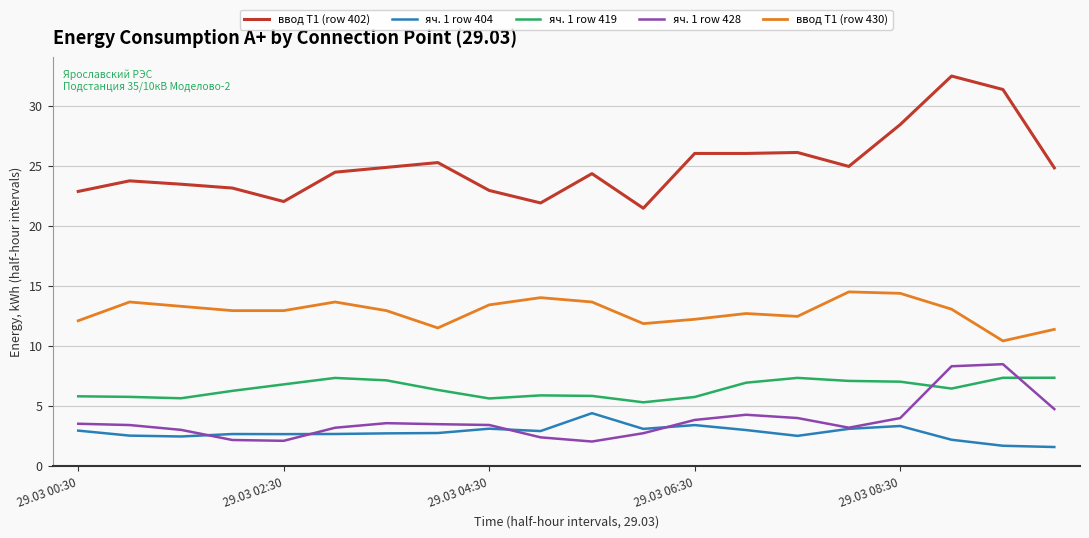

Which series has the widest spread of values?

ввод Т1 (row 402)